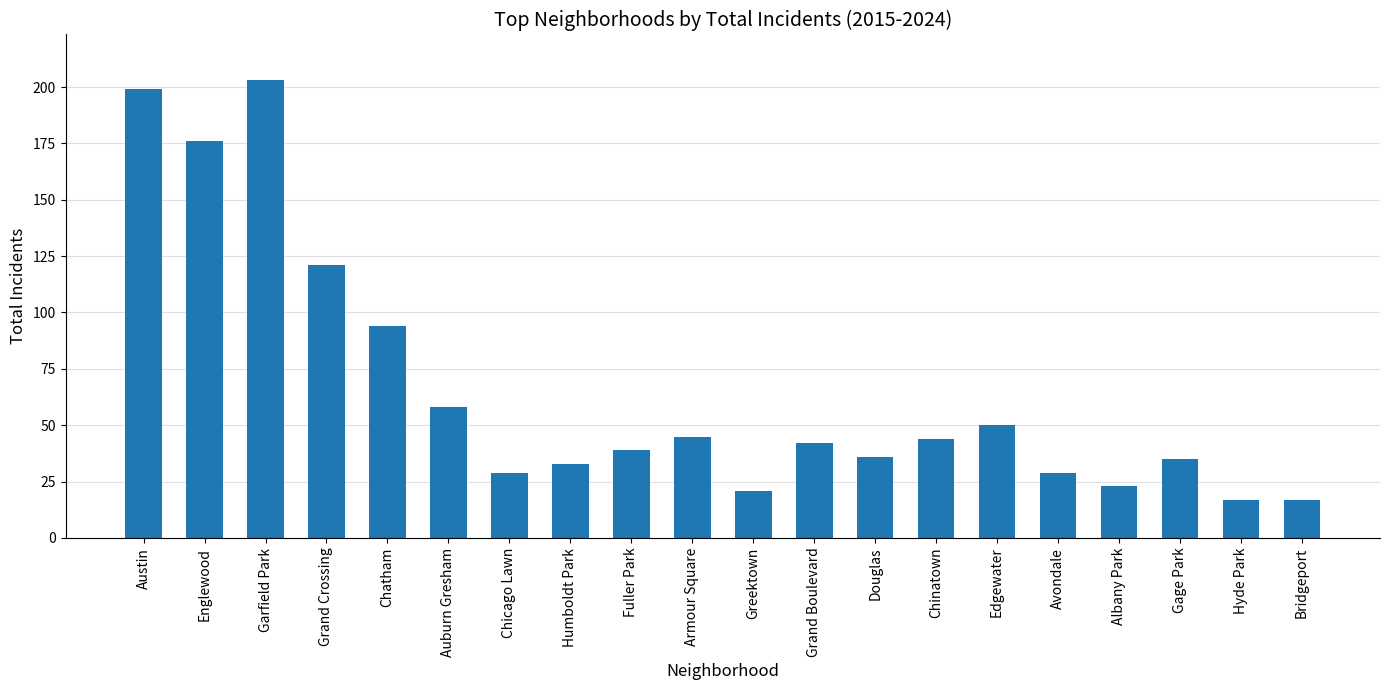

How many distinct data groups are displayed?

1